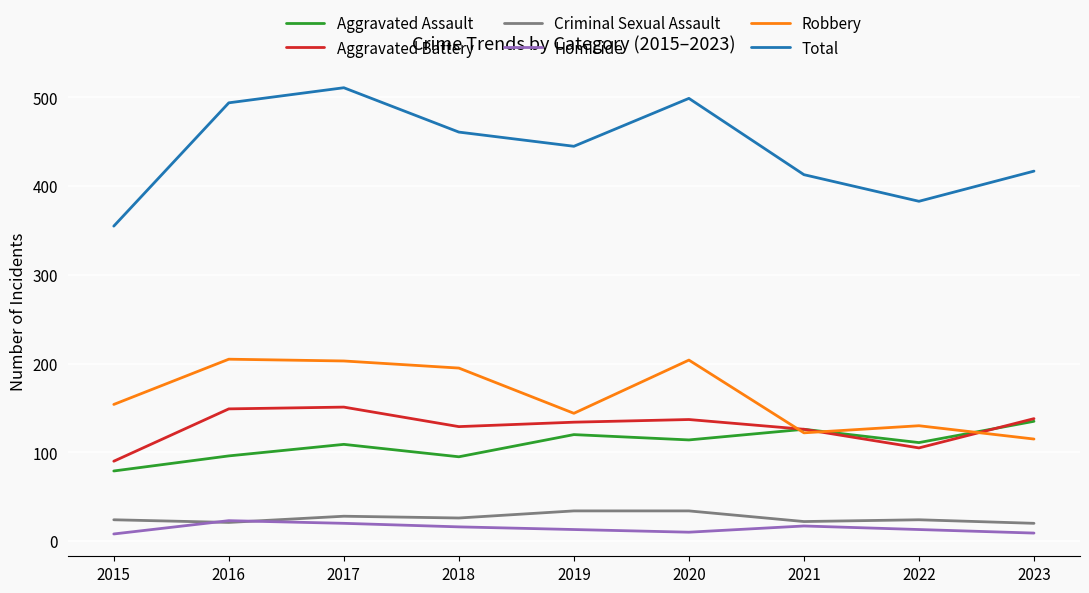

What value does the Total series have at 2022?

383